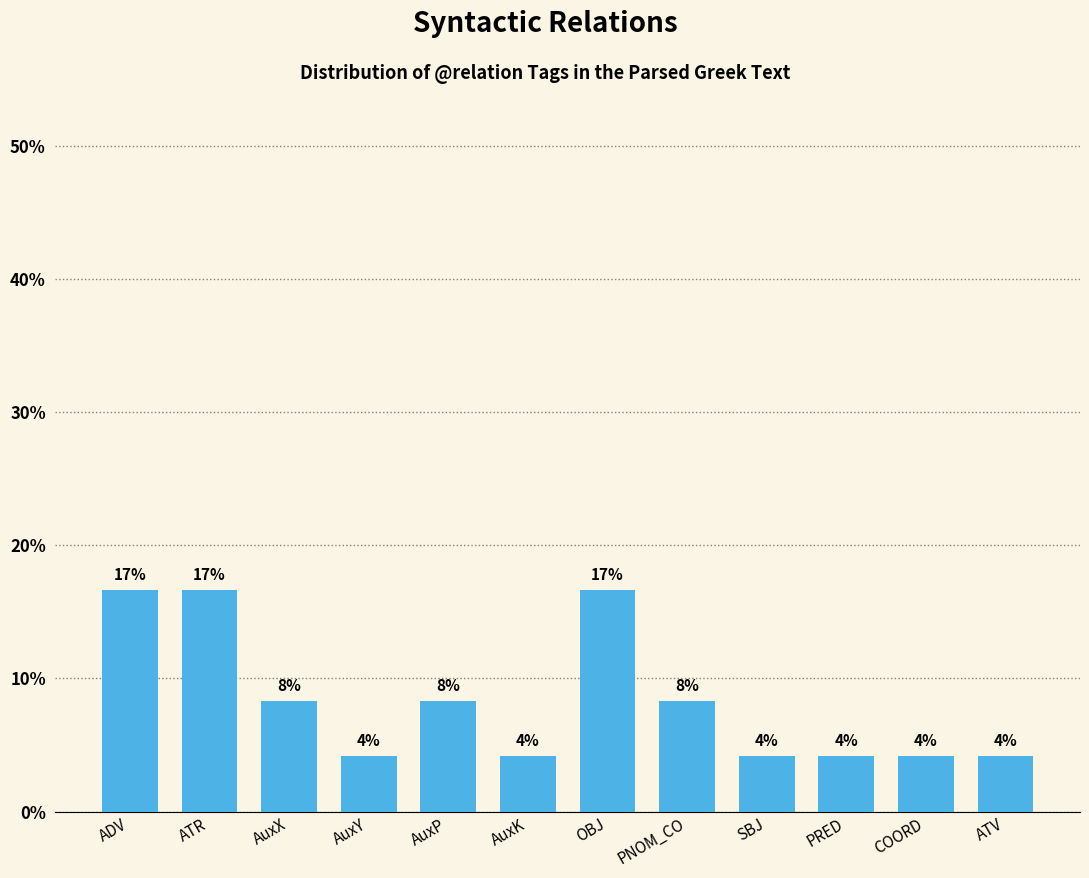

What is the difference between the second highest and second lowest values?

12.5